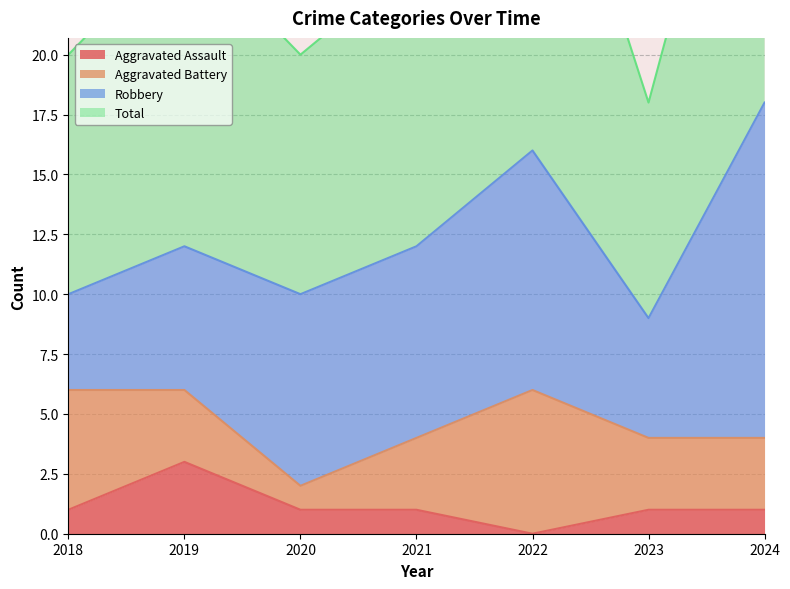

What is the value of the Total point at the 4th from the left?

24